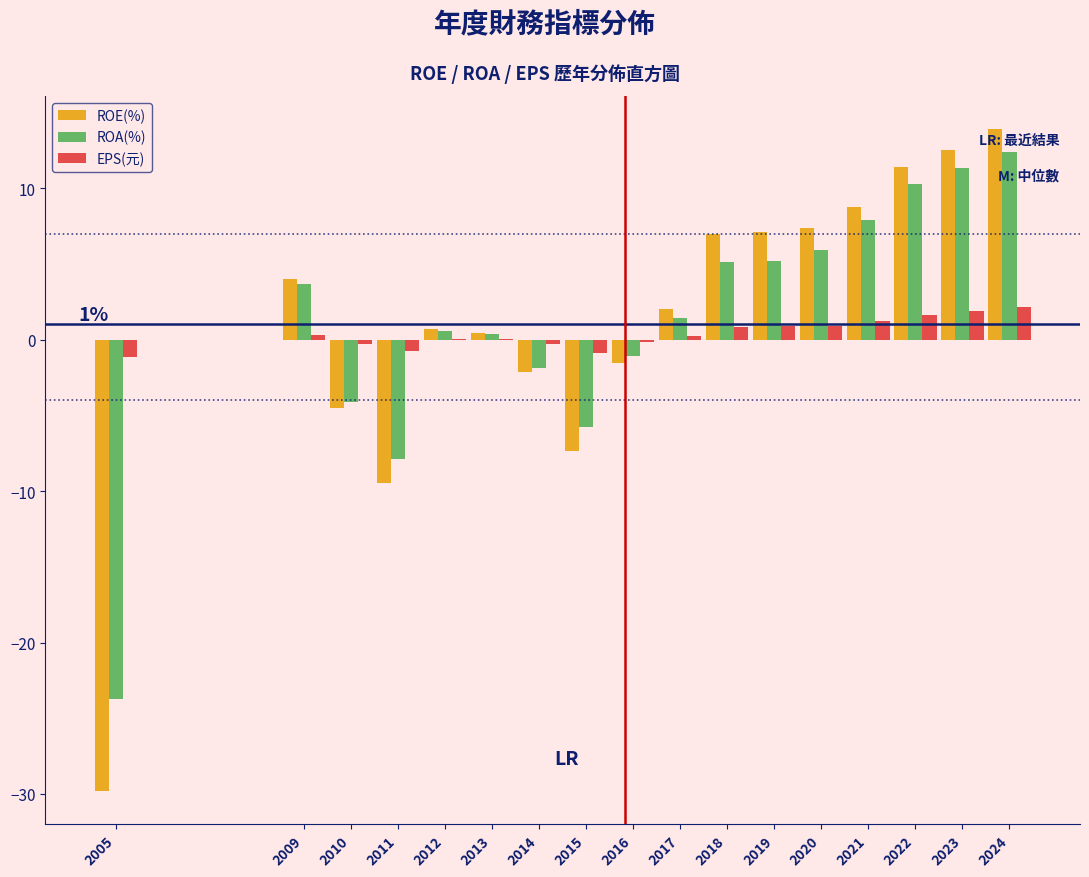

Which series changed the most between 2014 and 2022?

ROE(%)